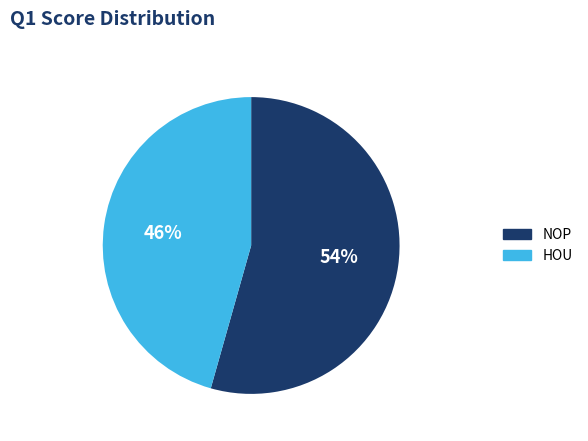

Between NOP and HOU, which is larger?

NOP